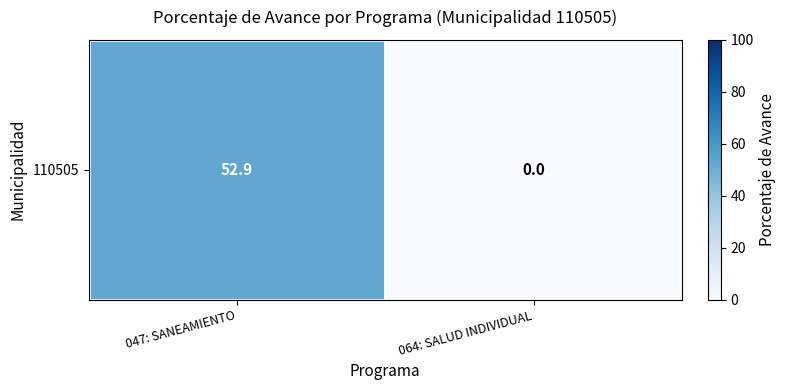

The chart shows a value of -30.3 at 064: SALUD INDIVIDUAL. True or false?

False